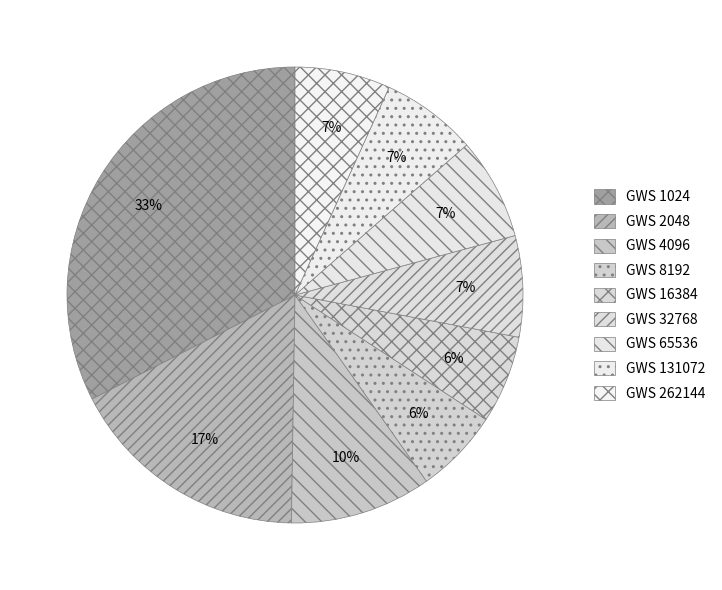

To the nearest percent, what is the difference between the largest and smallest slice percentages?

27%